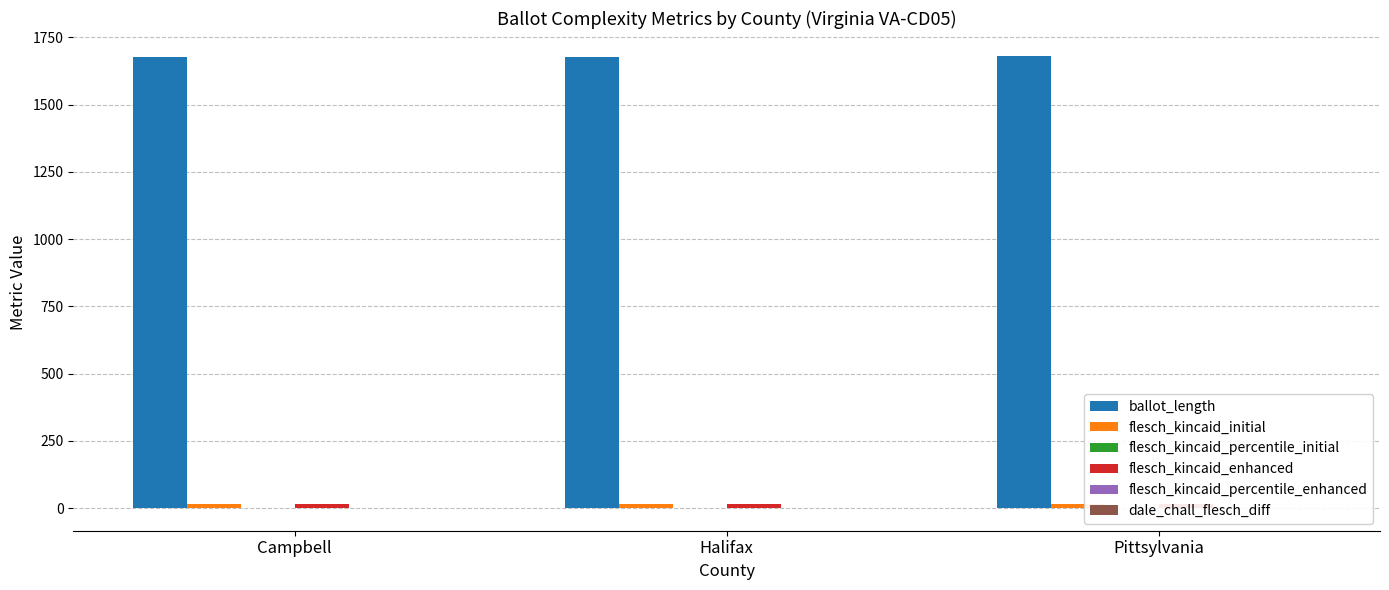

The ballot_length series shows 740.8 at Campbell. True or false?

False